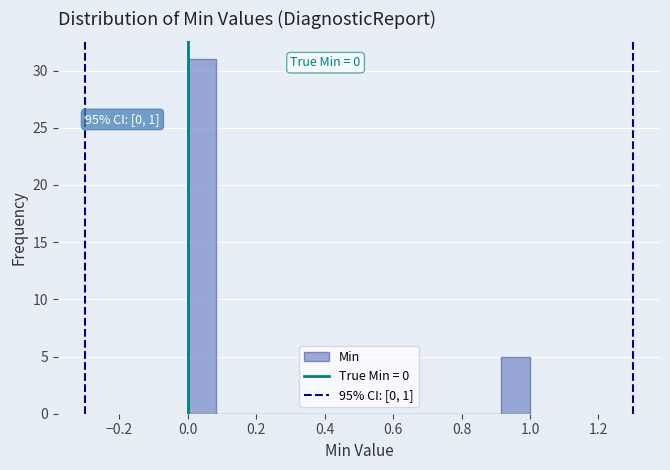

Which range on the x-axis has the tallest bar?

0.00 to 0.08